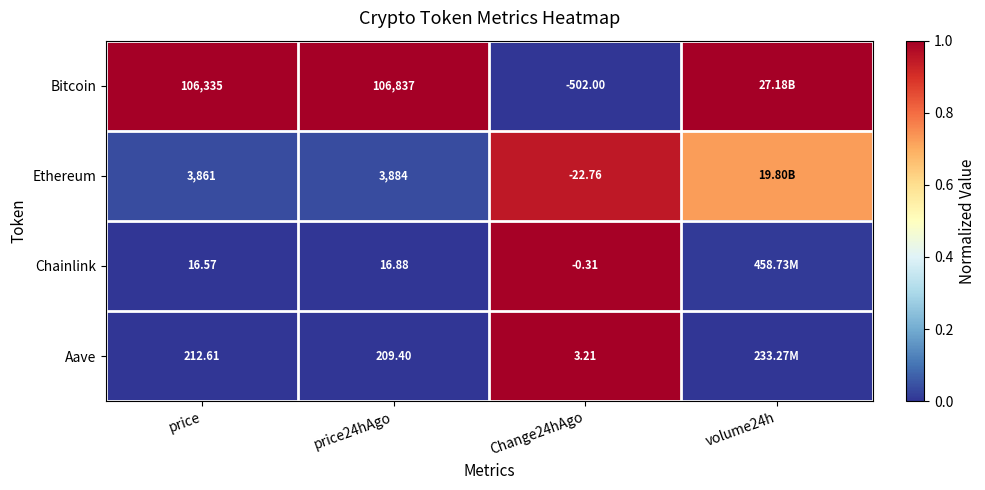

Is the value of Ethereum at Change24hAgo greater than the value of Aave at Change24hAgo?

No